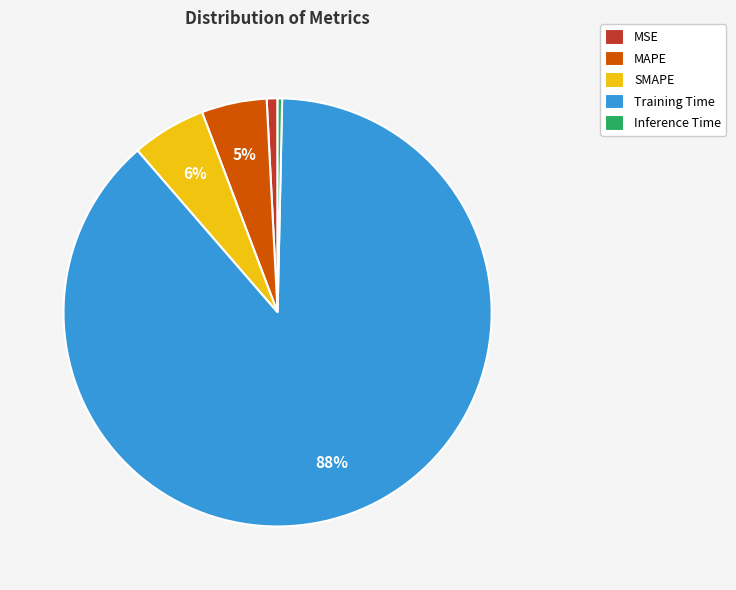

To the nearest percent, what is the average slice percentage?

20%